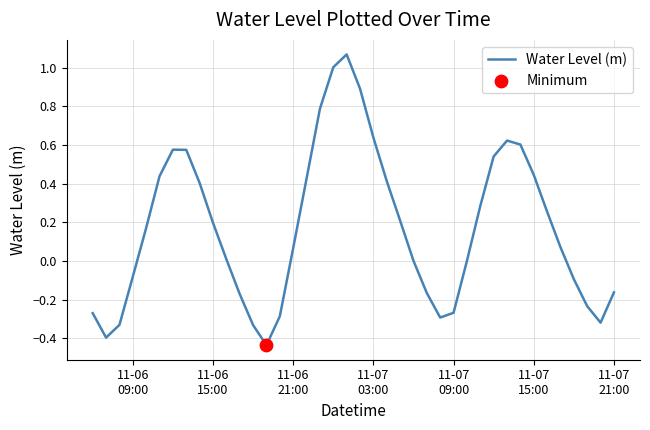

What is the difference between the maximum and minimum values?

1.5